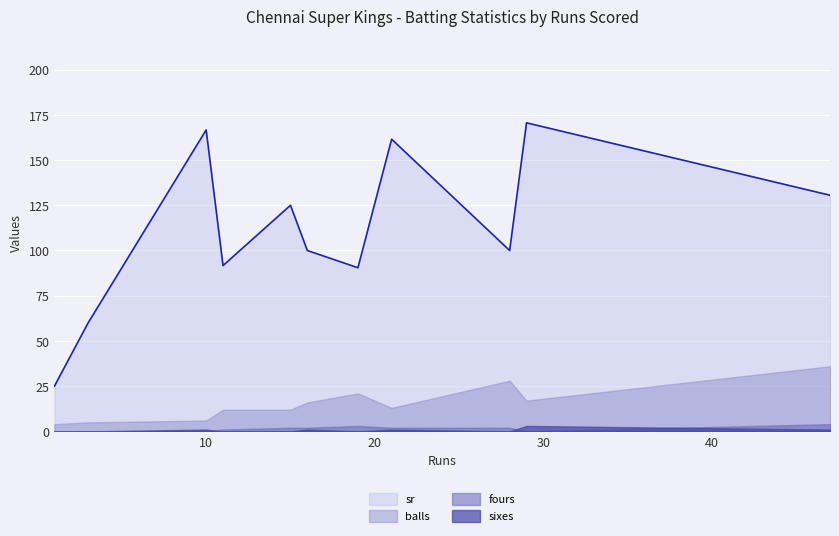

True or false: sixes and sr intersect in this chart.

False